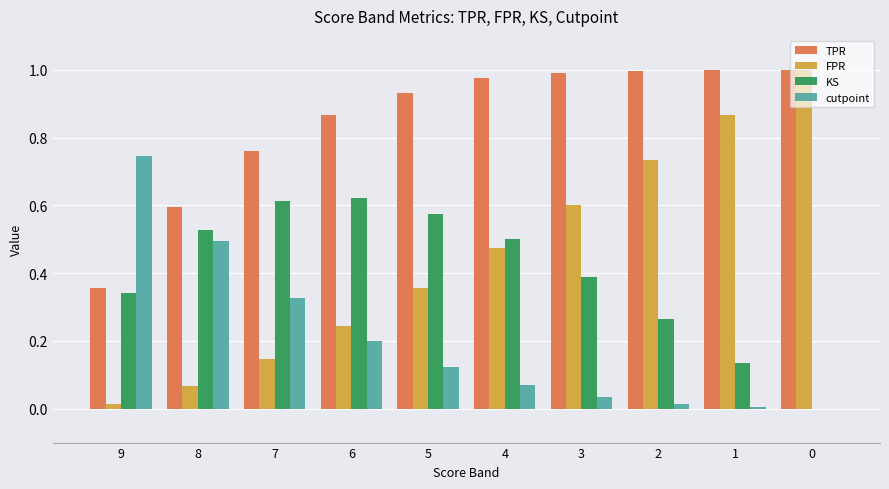

Between 7 and 1, which series saw the biggest shift?

FPR